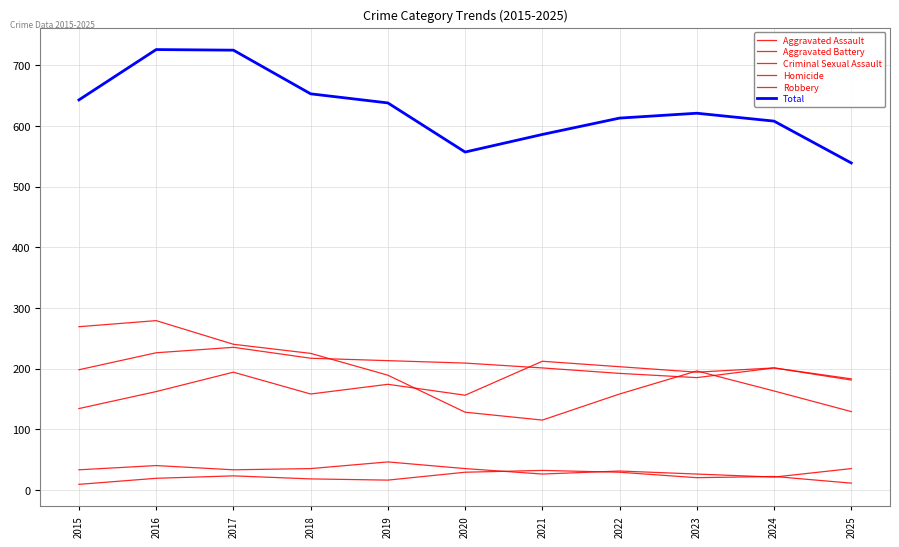

Reading left to right, transcribe all the data shown in this chart.

Aggravated Assault: 134	162	194	158	174	156	212	203	194	201	183
Aggravated Battery: 198	226	235	217	213	209	201	192	185	201	181
Criminal Sexual Assault: 33	40	33	35	46	35	26	31	26	21	35
Homicide: 9	19	23	18	16	29	32	29	20	22	11
Robbery: 269	279	240	225	189	128	115	158	196	163	129
Total: 643	726	725	653	638	557	586	613	621	608	539